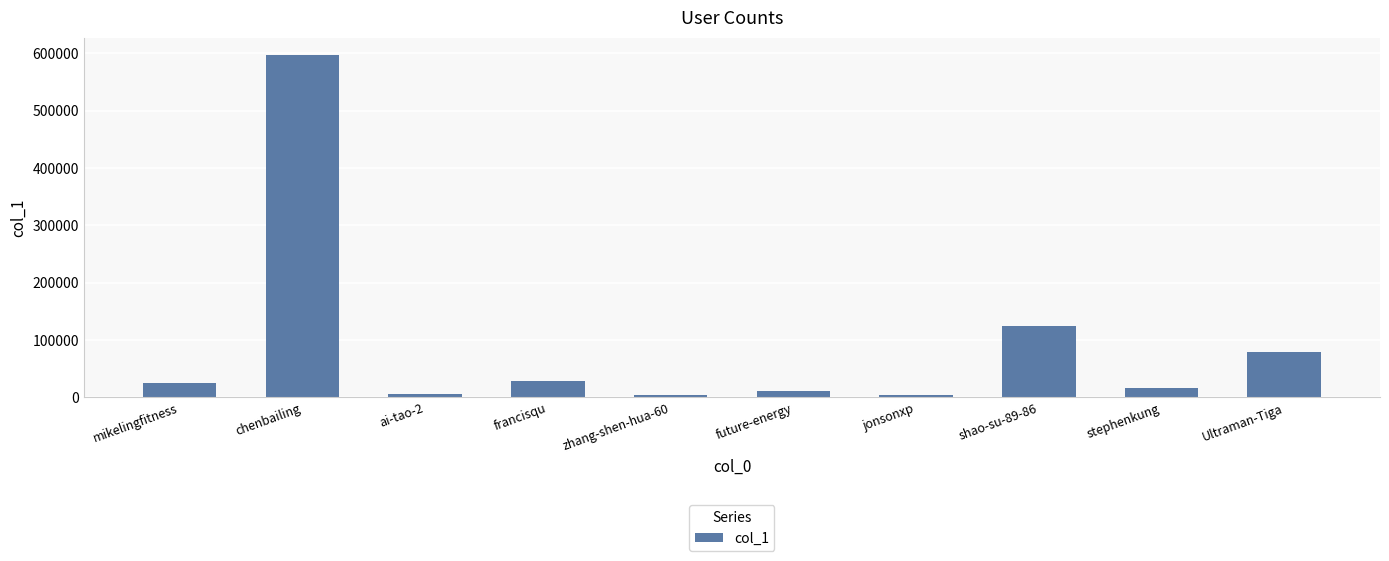

The chart shows a value of 597642 at chenbailing. True or false?

True